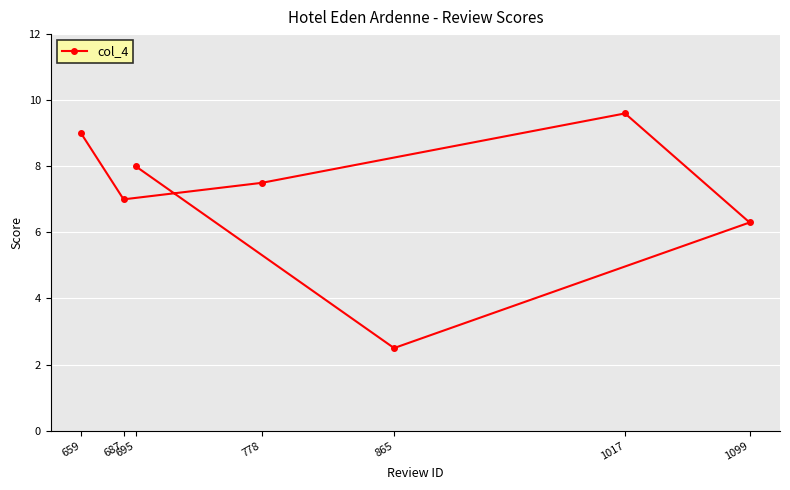

How many data points does each series have?

7